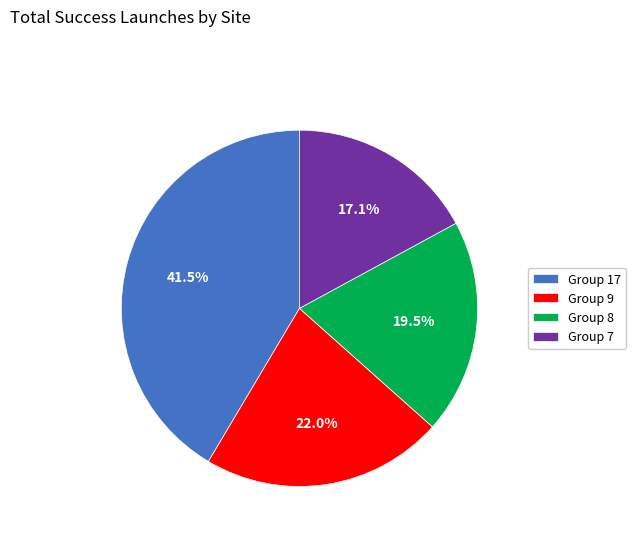

Rank the categories by value from highest to lowest.

Group 17, Group 9, Group 8, Group 7